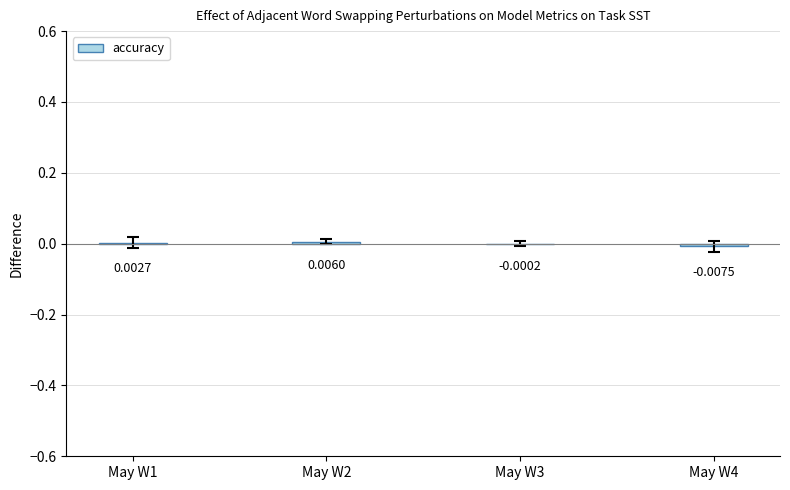

Between May W4 and May W1, which is larger?

May W1